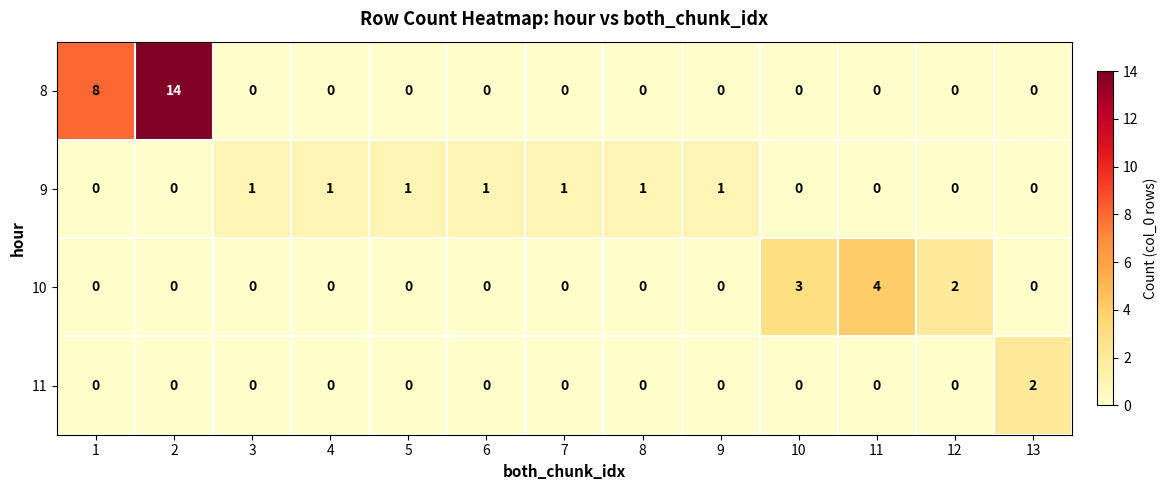

At how many categories does at least one series exceed 7?

2